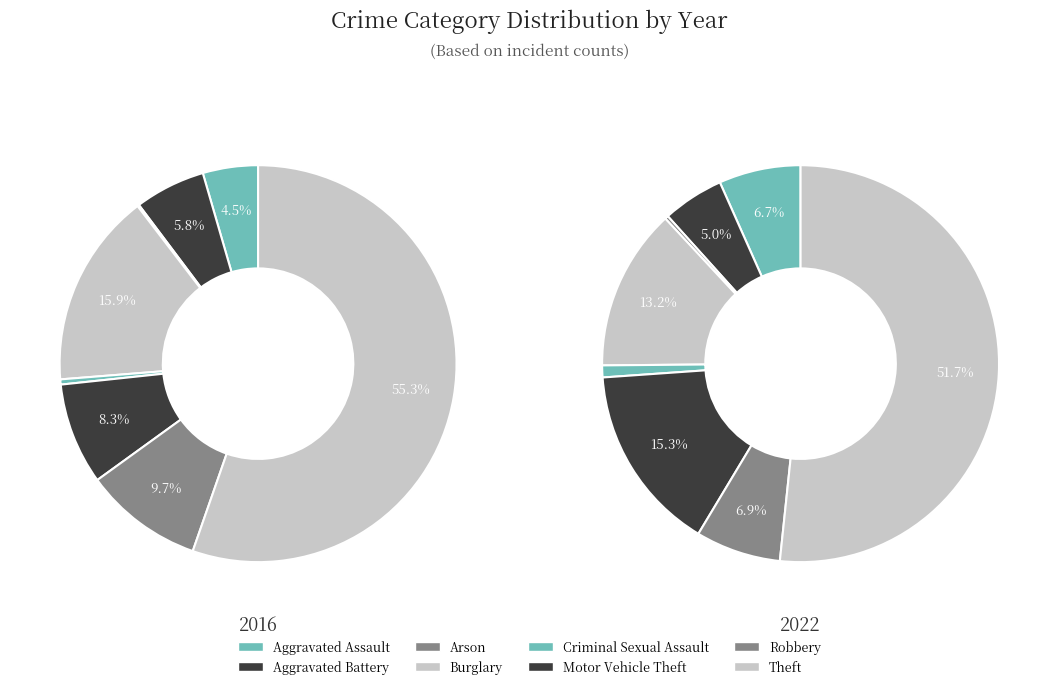

What is the smallest slice in the pie chart?

Arson